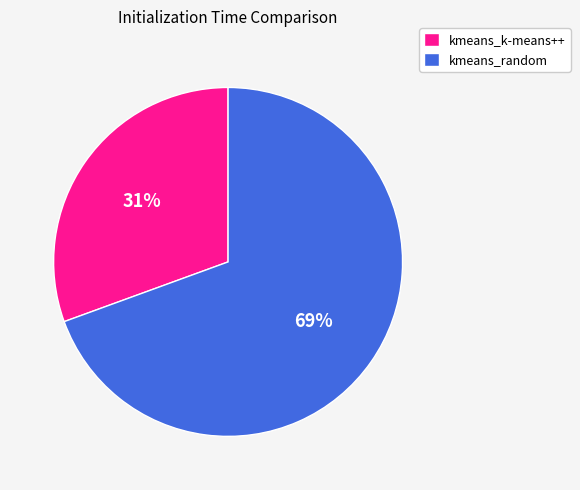

The kmeans_random slice represents 64% of the pie. True or false?

False